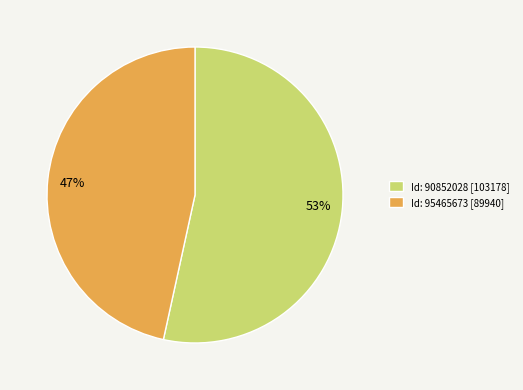

The Id: 95465673 [89940] slice represents 47% of the pie. True or false?

True